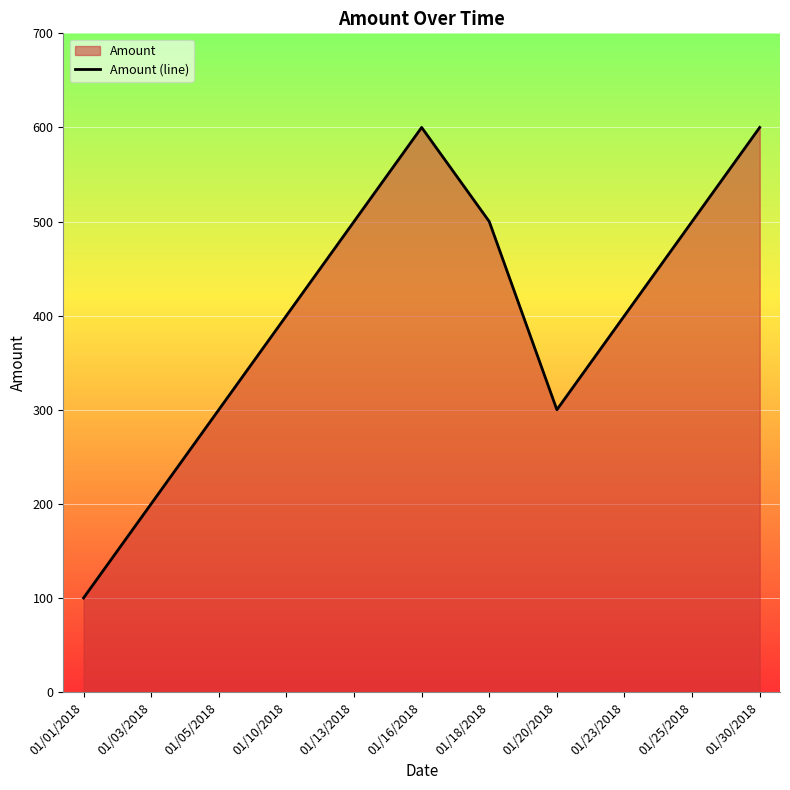

Where does the data first go above 400?

01/13/2018